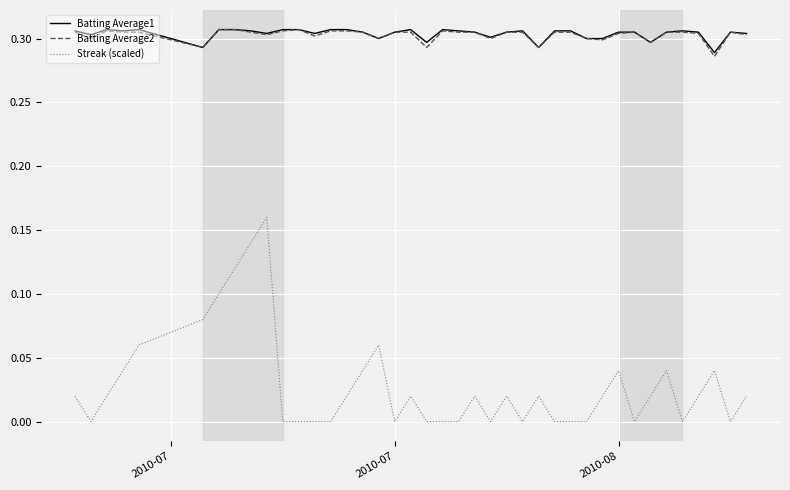

True or false: Streak (scaled) and Batting Average2 intersect in this chart.

False